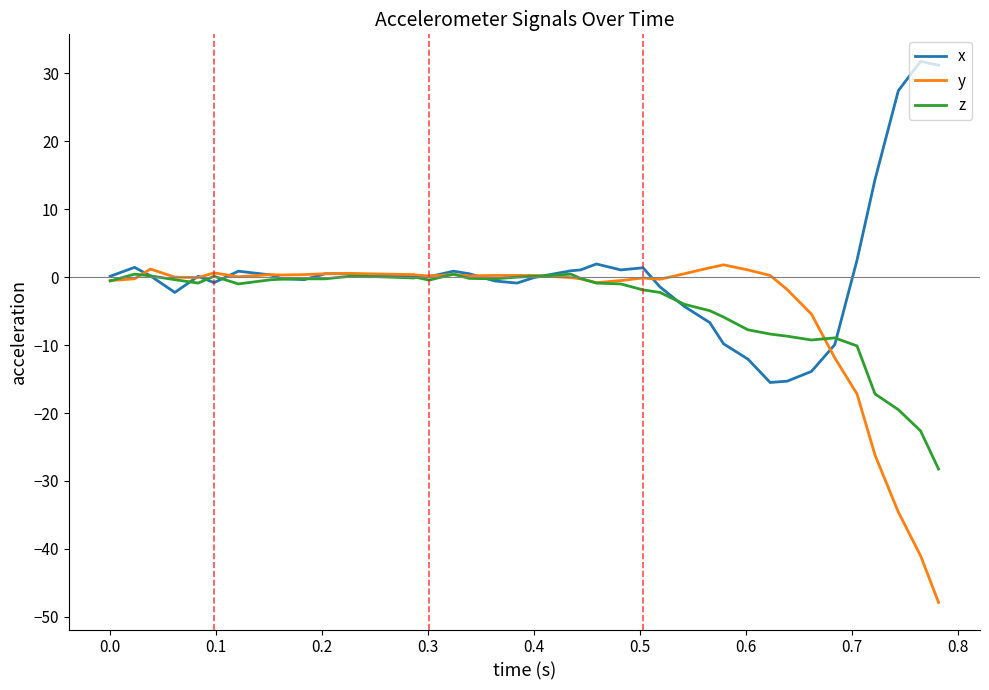

Which series has the largest total across all categories?

x